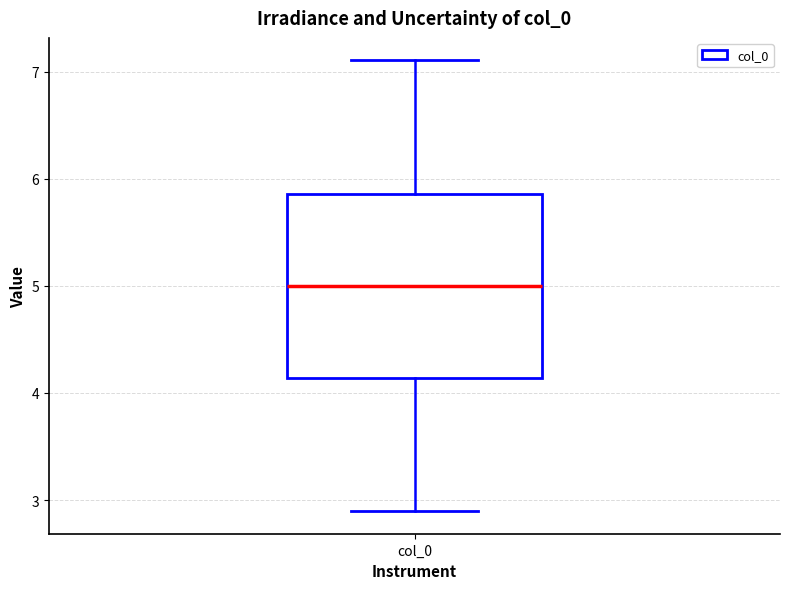

Where is the upper edge of the box for col_0 on the y-axis? The values are not printed on the chart, so give them approximately, as read against the axis.

5.9